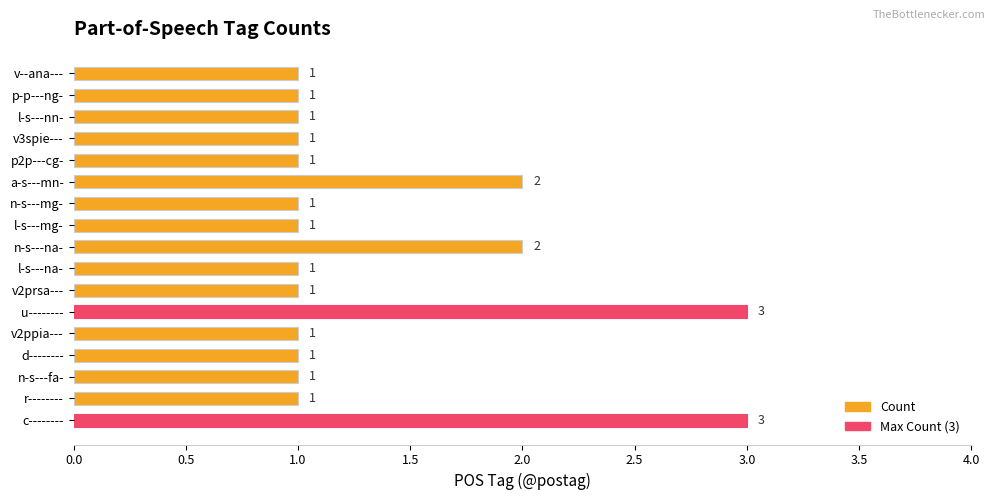

What is the greatest value displayed?

3